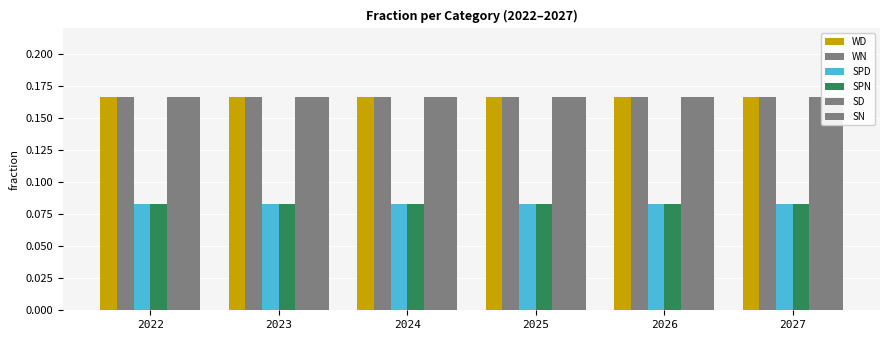

True or false: WN has a value of 0.1 at 2025.

False